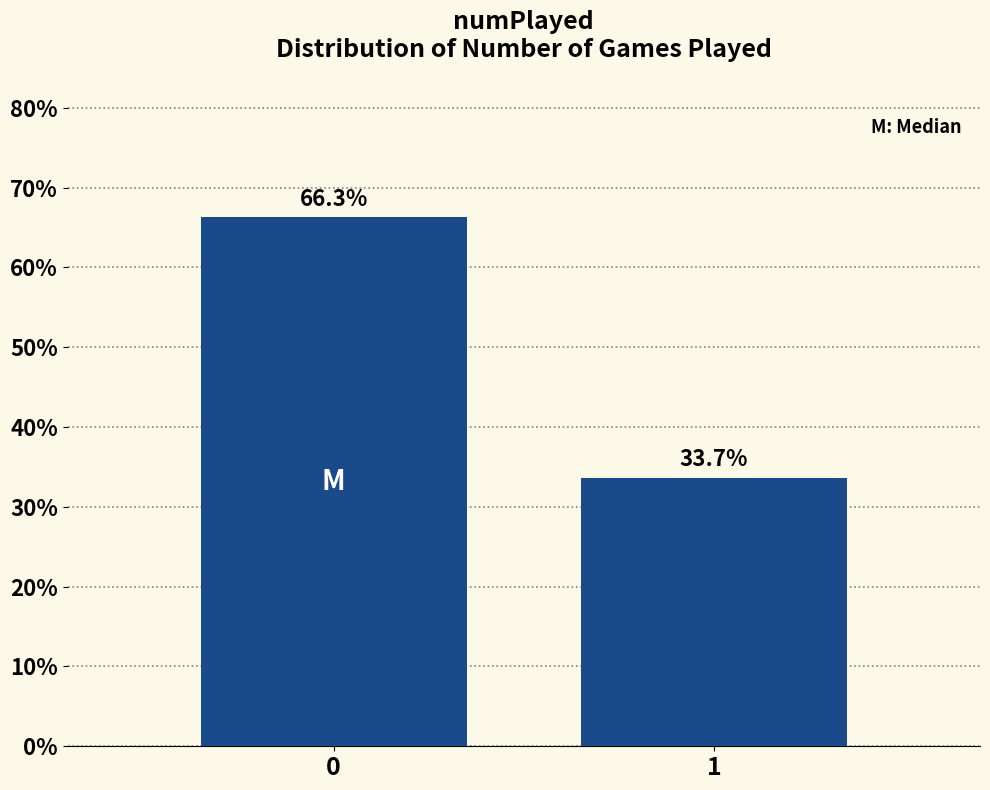

Reading left to right, extract all data points from this chart.

0=66.3	1=33.7